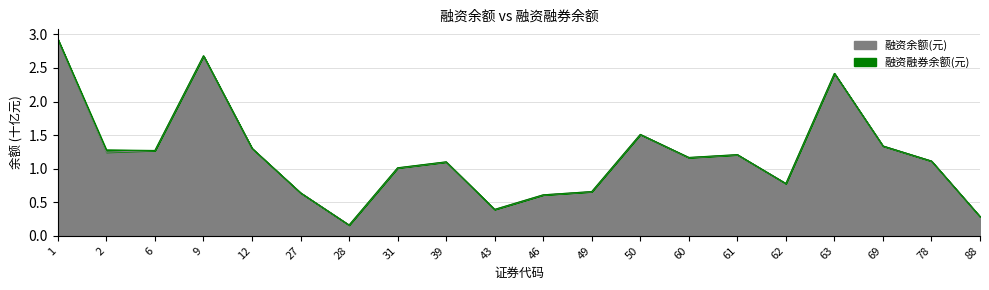

What are all the series names shown in the legend?

融资余额(元), 融资融券余额(元)